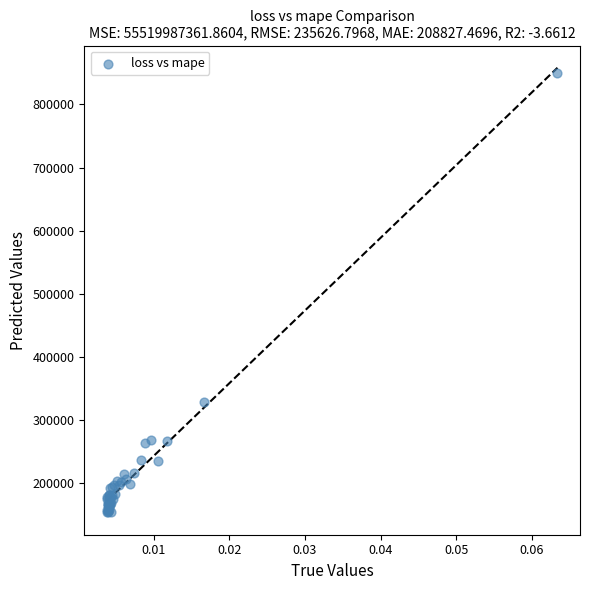

What Y value in the scatter plot is closest to 501679?

329025.7